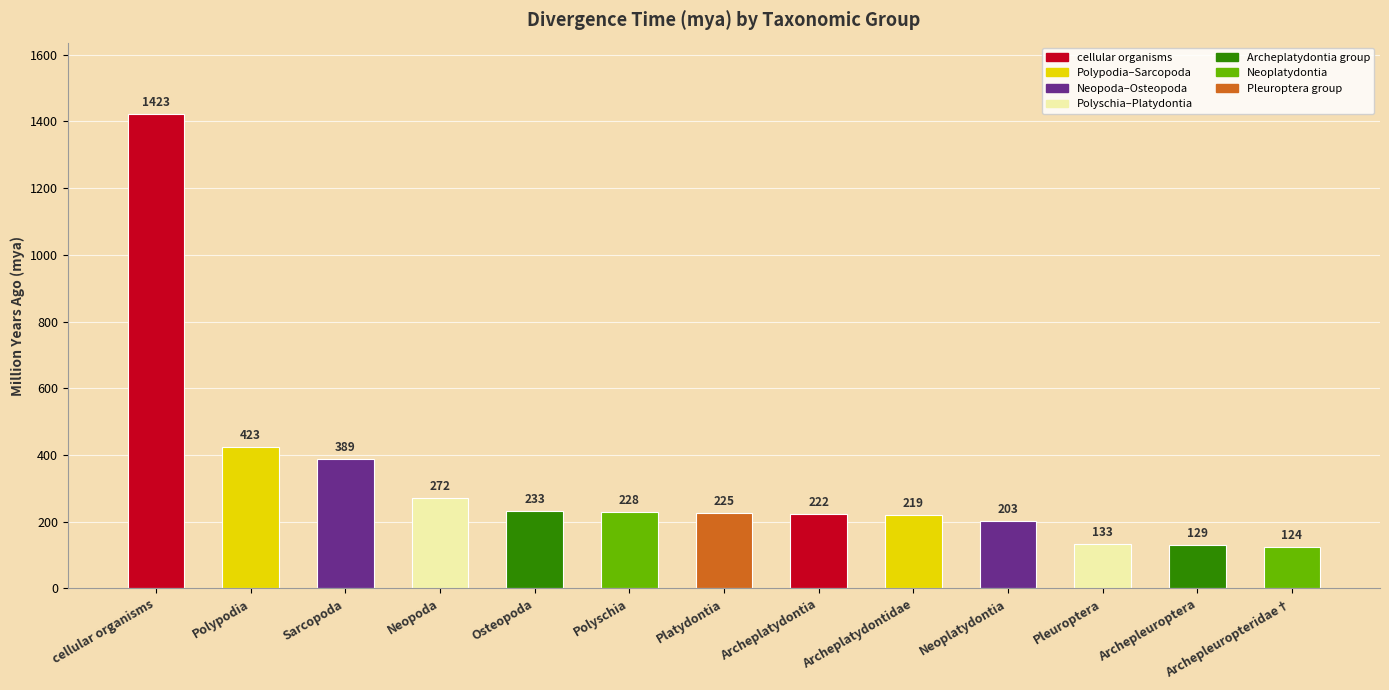

Is it true that the value at Archepleuropteridae† is 69?

False